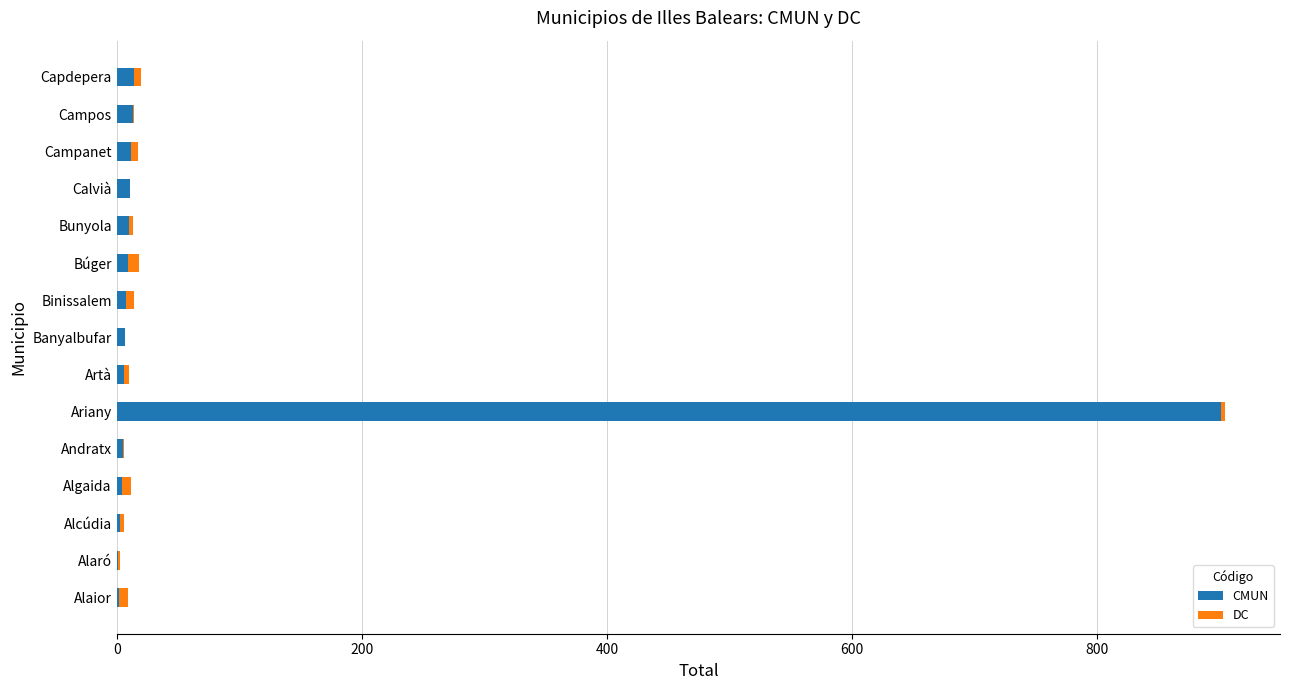

What is the maximum value for CMUN?

901